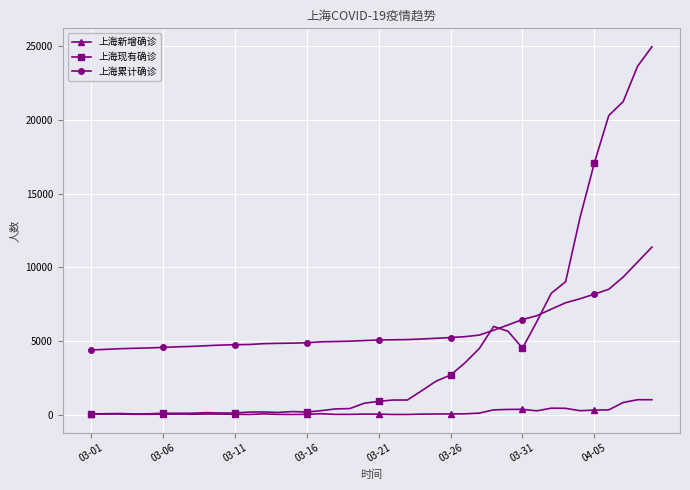

How many values in the 上海现有确诊 series are below 907?

20